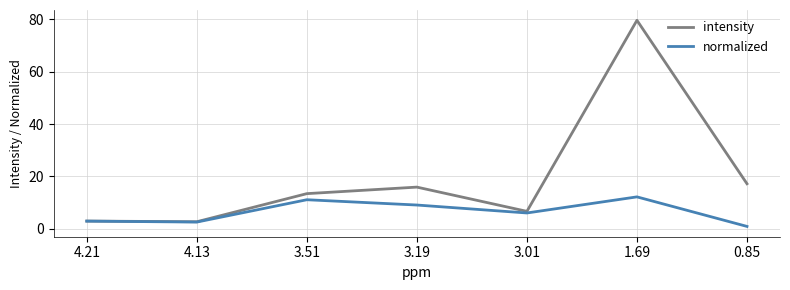

What position from the left is 3.01?

5